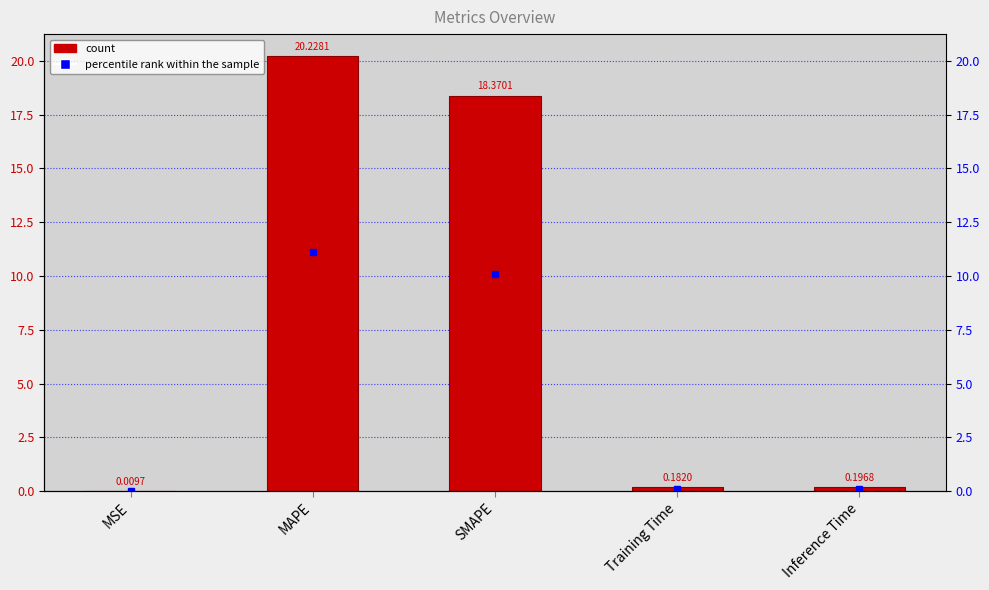

What is the change in value from MSE to SMAPE?

+18.4